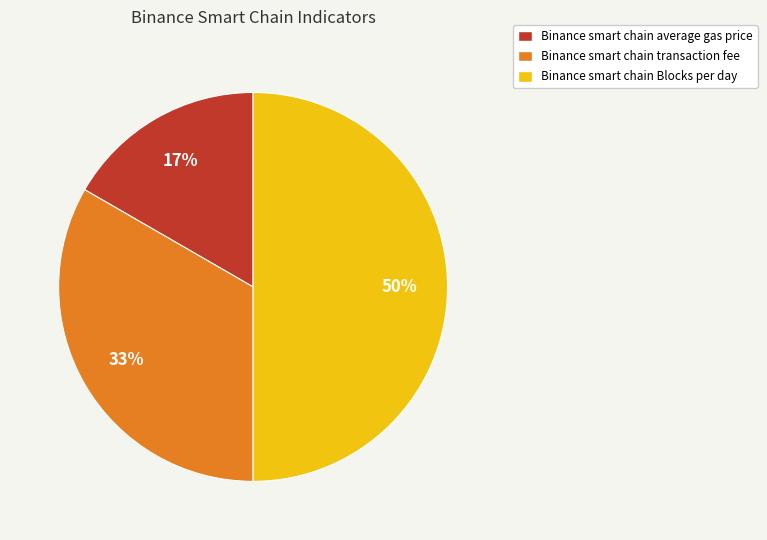

Is Binance smart chain transaction fee the majority of the pie?

No